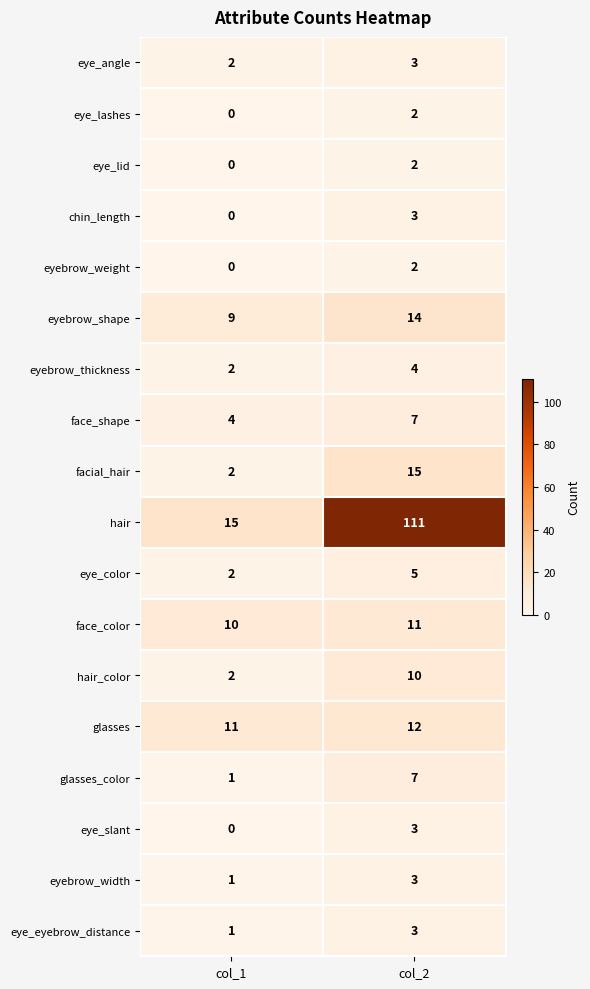

What is the sum of the facial_hair values at col_1 and col_2?

17